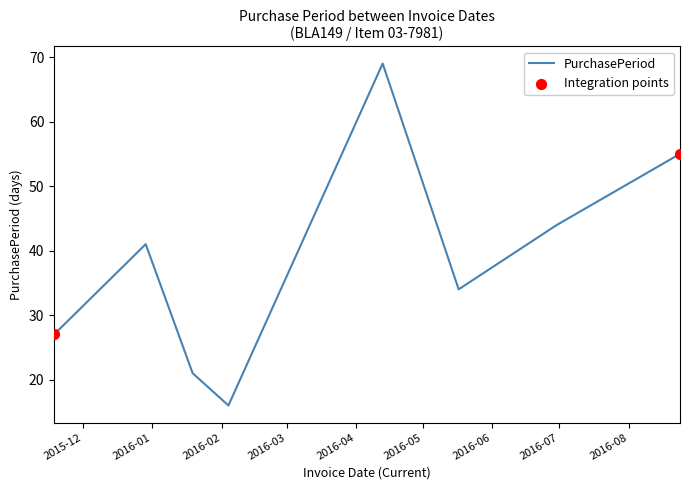

What is the difference between the maximum and second lowest values?

48